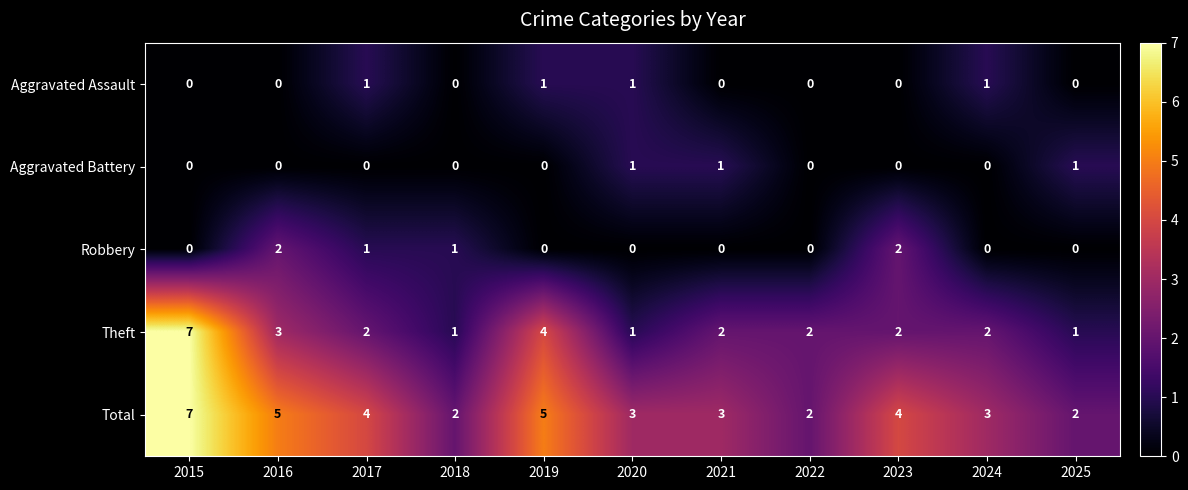

Which series has the largest range (max minus min)?

Theft